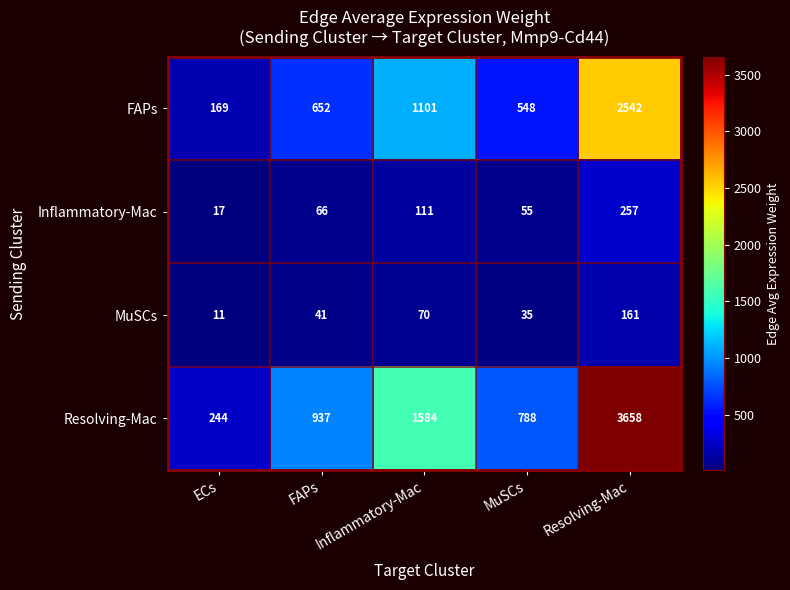

What is the spread (max minus min) of values at ECs?

233